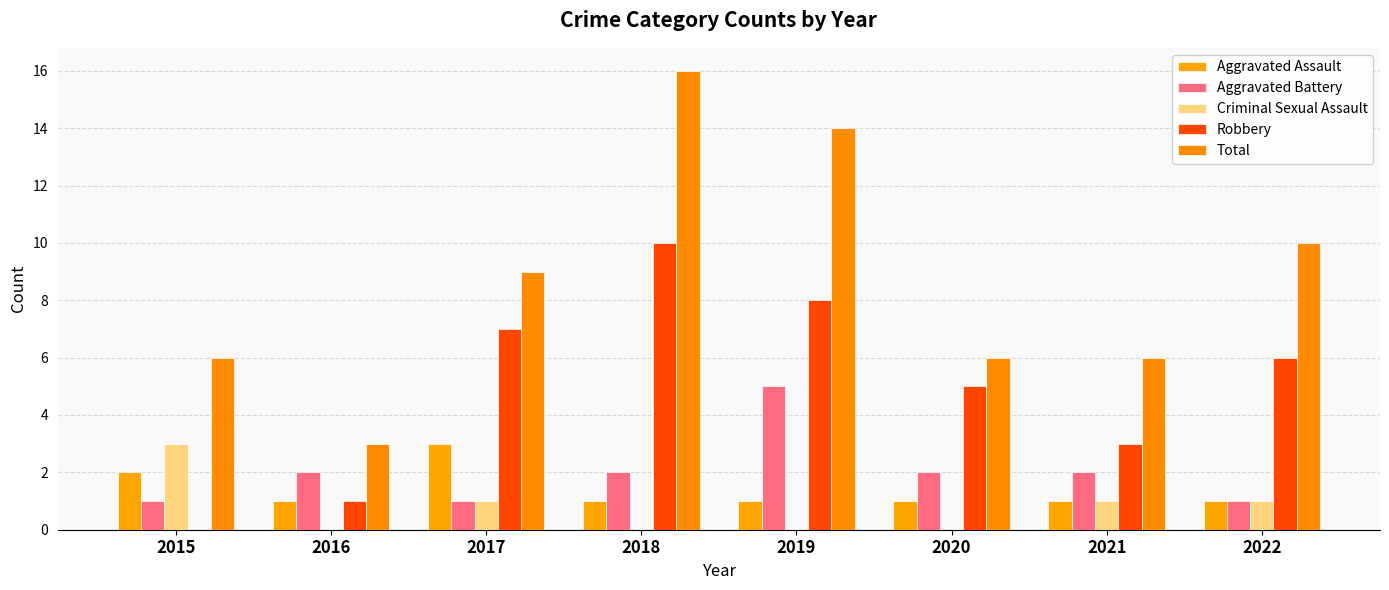

How many Aggravated Assault values are between 1 and 2?

7